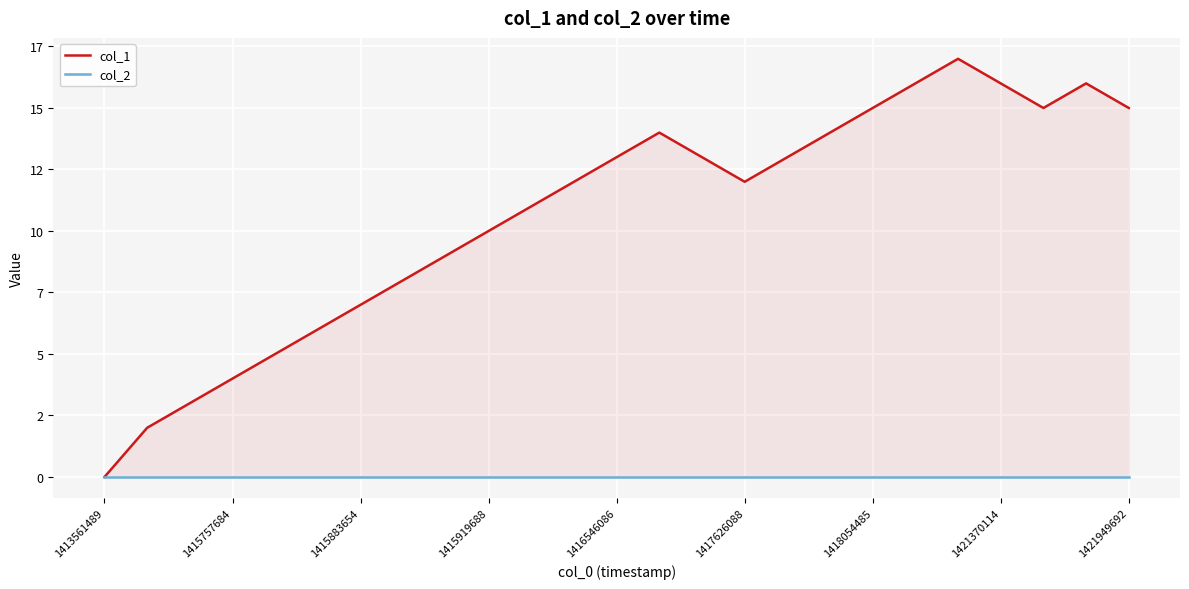

Rank the series by their maximum value, from lowest to highest.

col_2, col_1